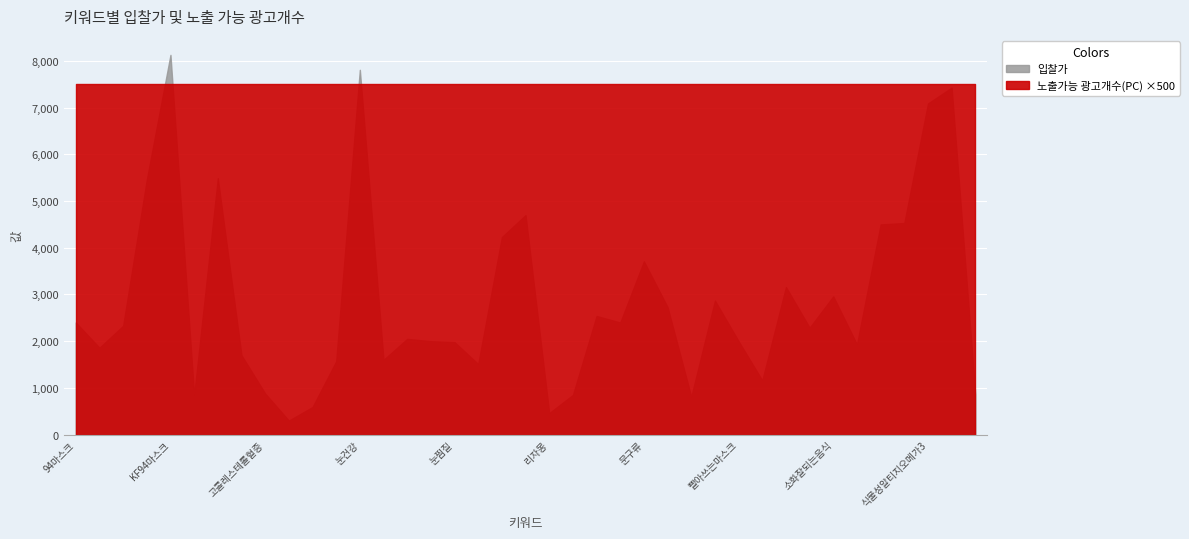

Which series changed the most between 꼬부기 and 빨아쓰는마스크?

입찰가